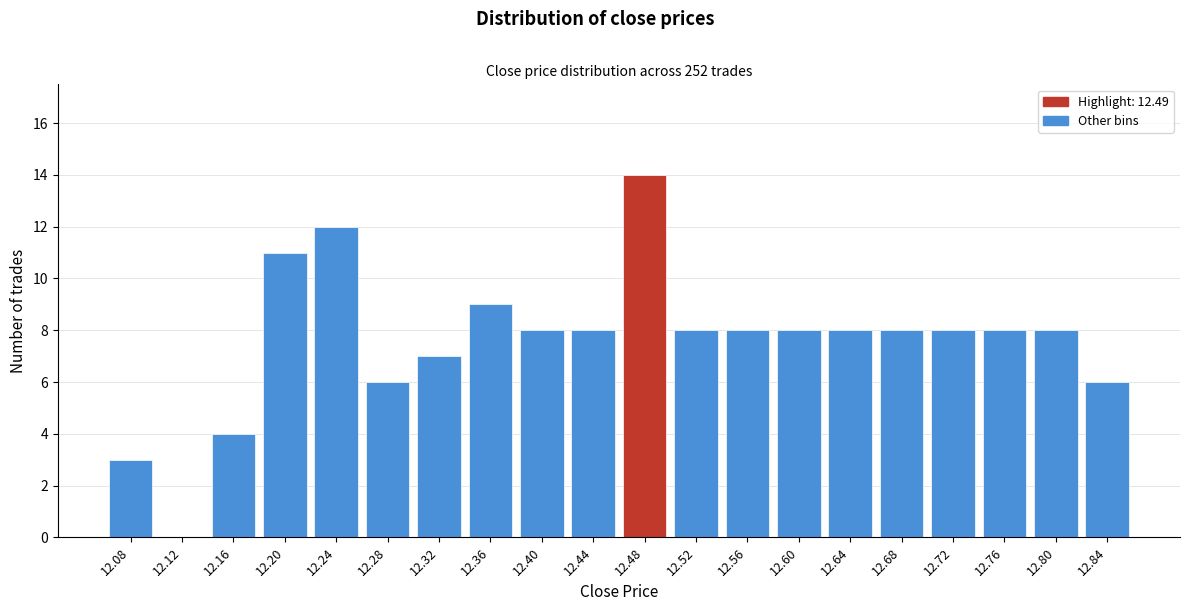

Reading right to left, list all the values displayed in this chart.

12.84=6	12.80=8	12.76=8	12.72=8	12.68=8	12.64=8	12.60=8	12.56=8	12.52=8	12.48=14	12.44=8	12.40=8	12.36=9	12.32=7	12.28=6	12.24=12	12.20=11	12.16=4	12.12=0	12.08=3